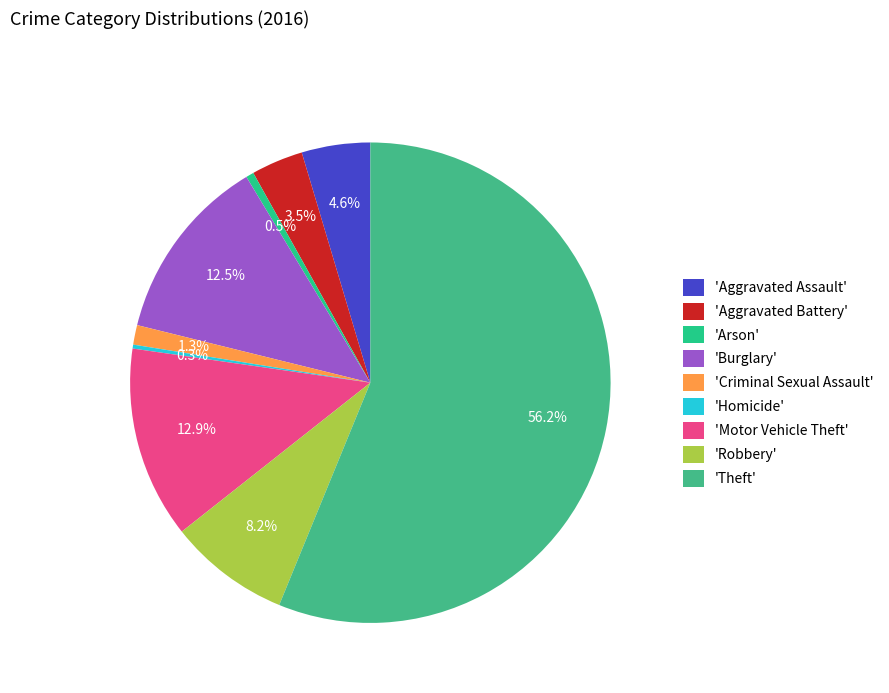

Which category has the smallest portion of the pie?

Homicide